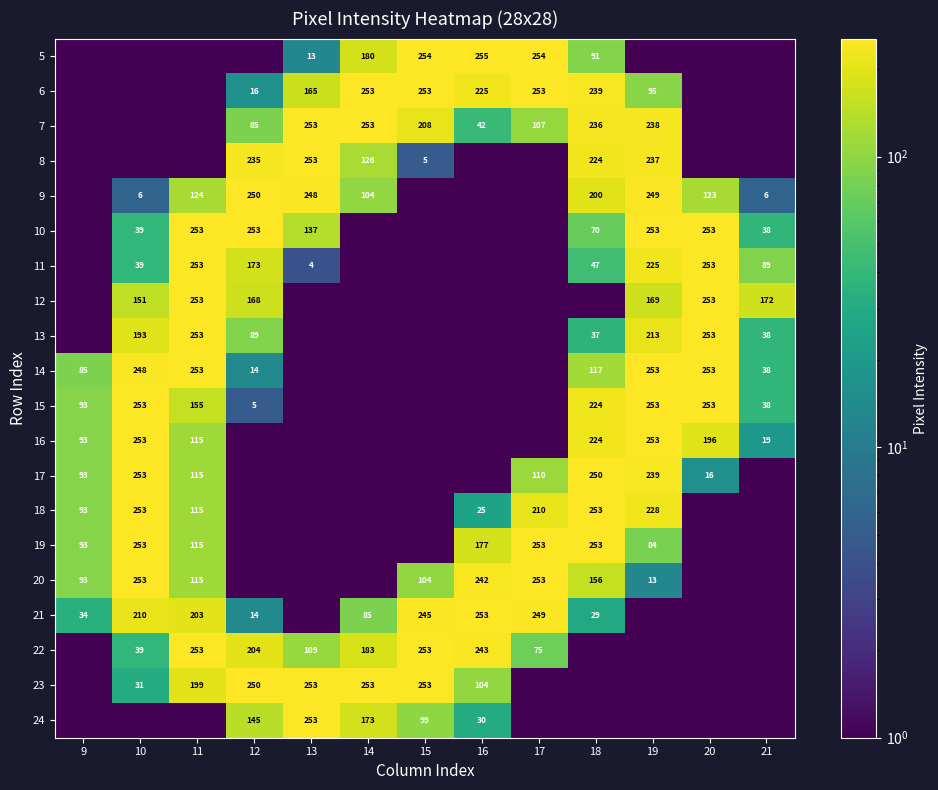

Which has a higher value, 10 or 17?

17